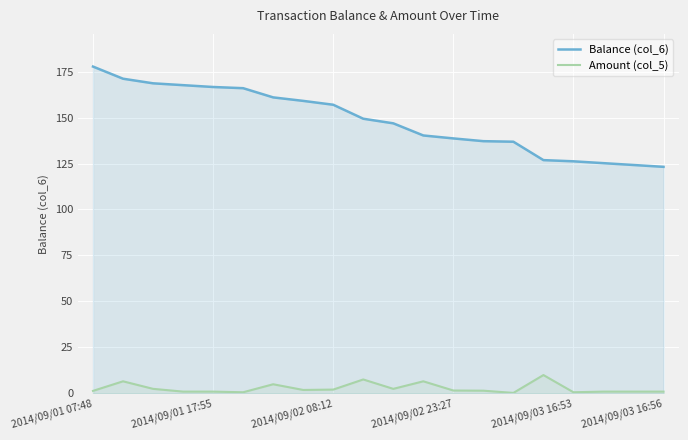

Rank the series by their maximum value, from lowest to highest.

Amount (col_5), Balance (col_6)